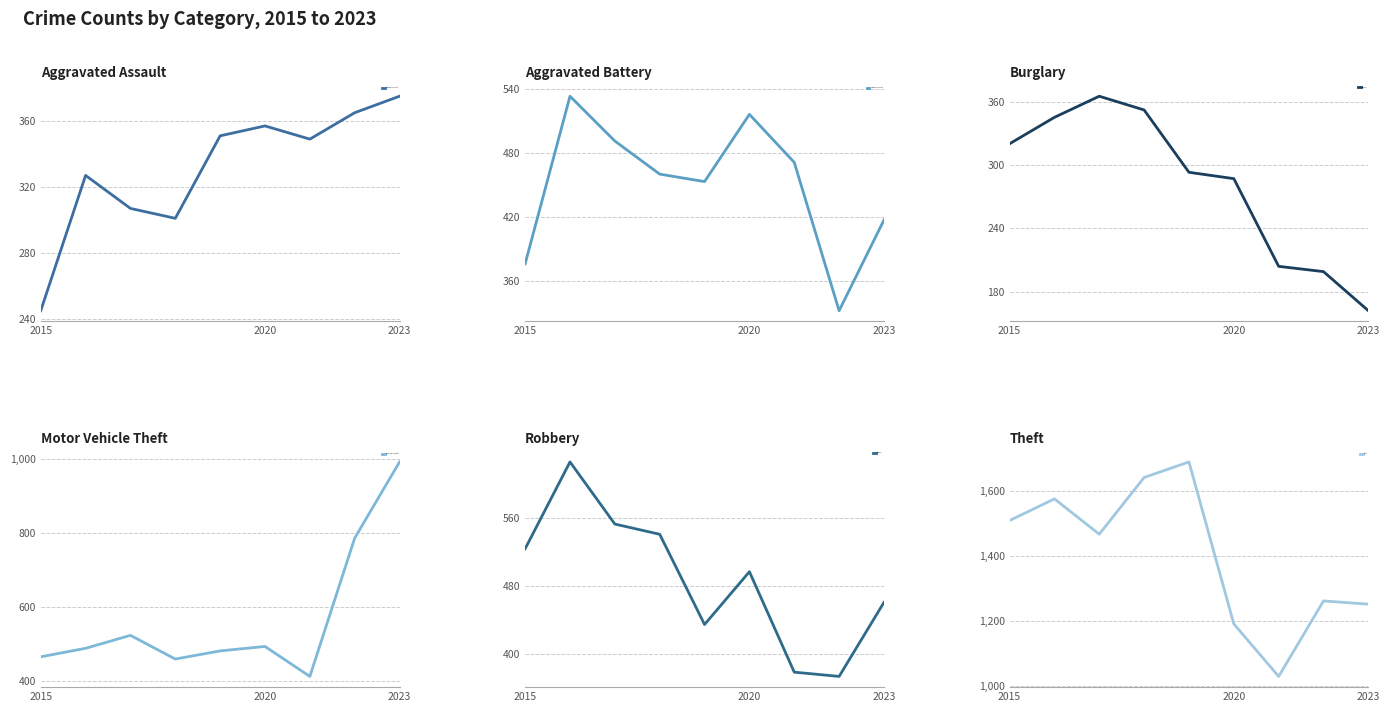

What is the highest value of the Motor Vehicle Theft series?

993